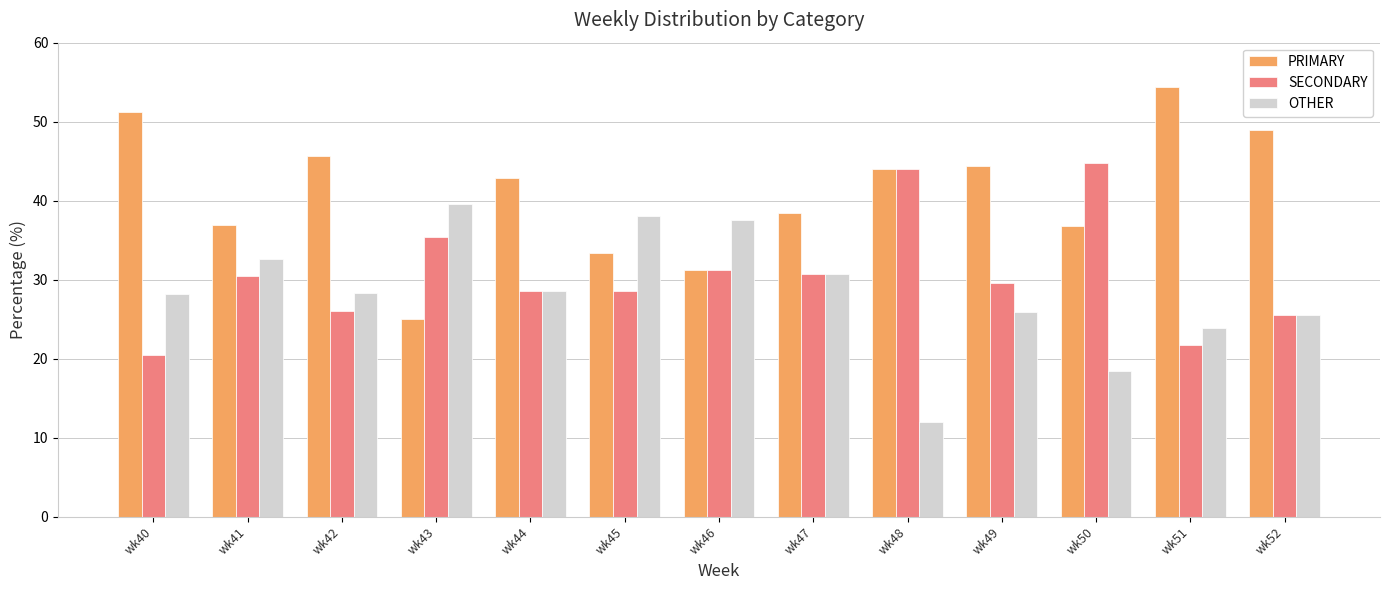

True or false: OTHER has a value of 28.6 at wk44.

True